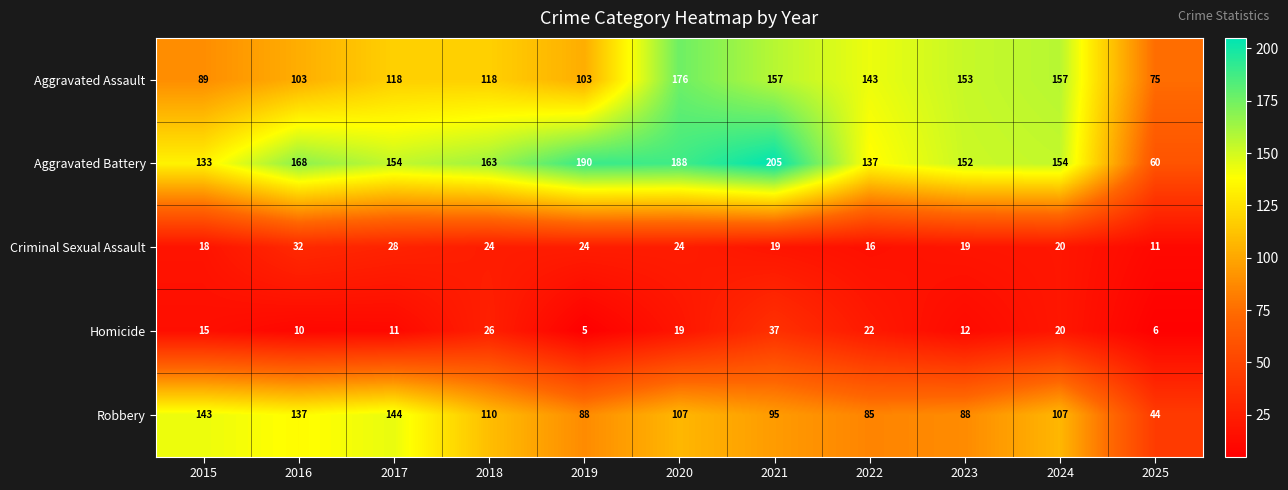

What is the minimum value shown in the chart?

5